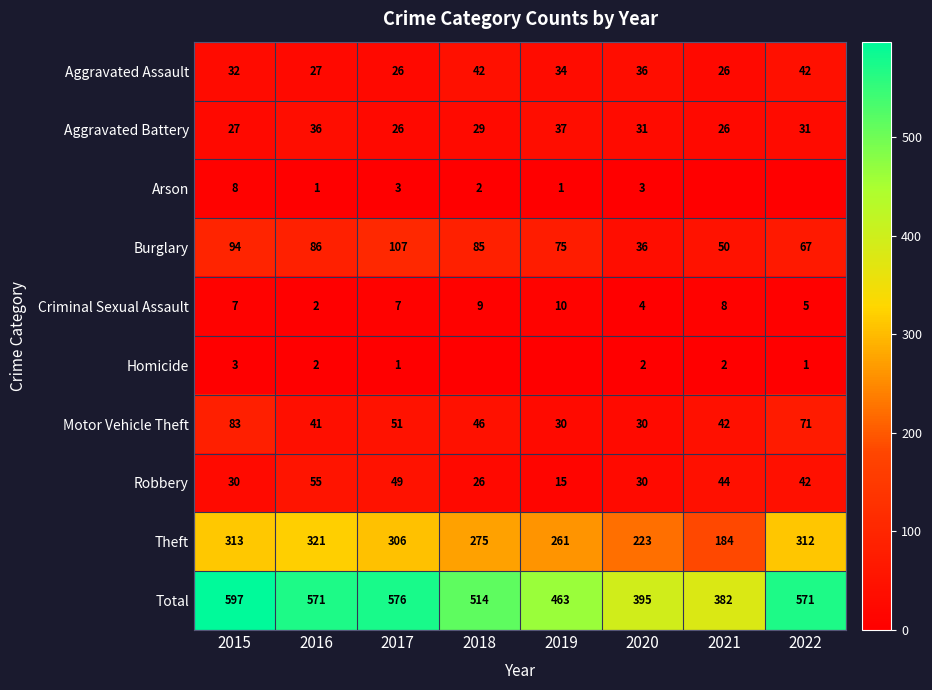

The Robbery series shows 12 at 2016. True or false?

False